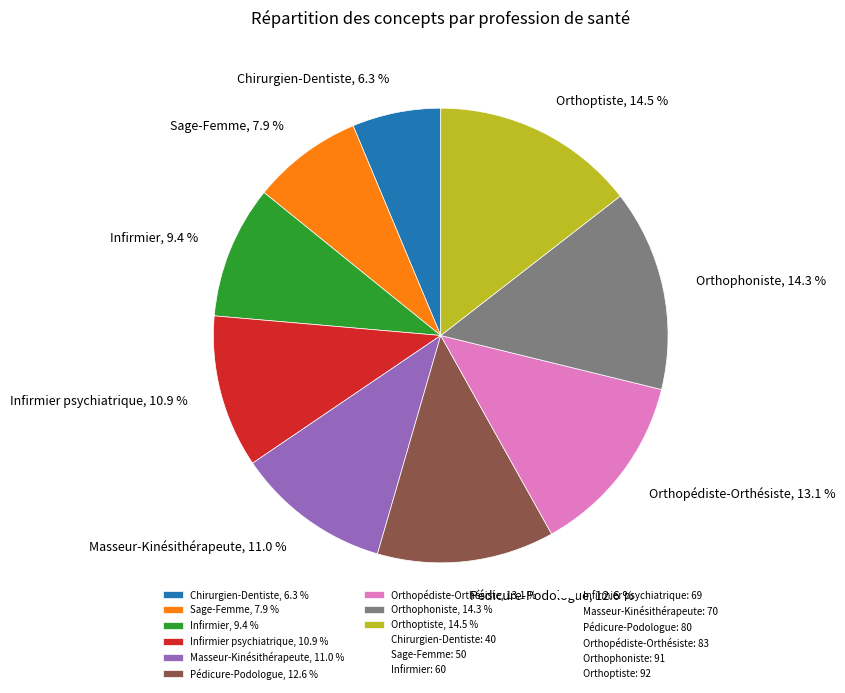

Rank the categories by value from lowest to highest.

Chirurgien-Dentiste, 6.3 %, Sage-Femme, 7.9 %, Infirmier, 9.4 %, Infirmier psychiatrique, 10.9 %, Masseur-Kinésithérapeute, 11.0 %, Pédicure-Podologue, 12.6 %, Orthopédiste-Orthésiste, 13.1 %, Orthophoniste, 14.3 %, Orthoptiste, 14.5 %